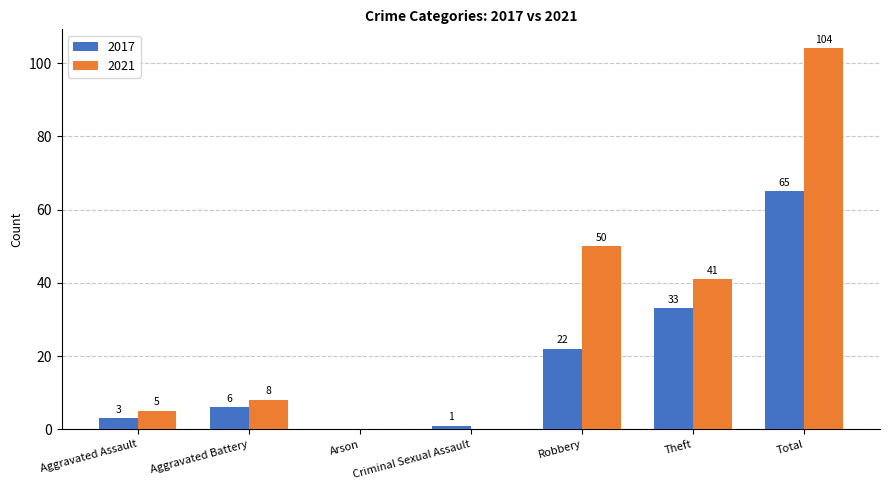

Which series changed the most between Aggravated Assault and Theft?

2021